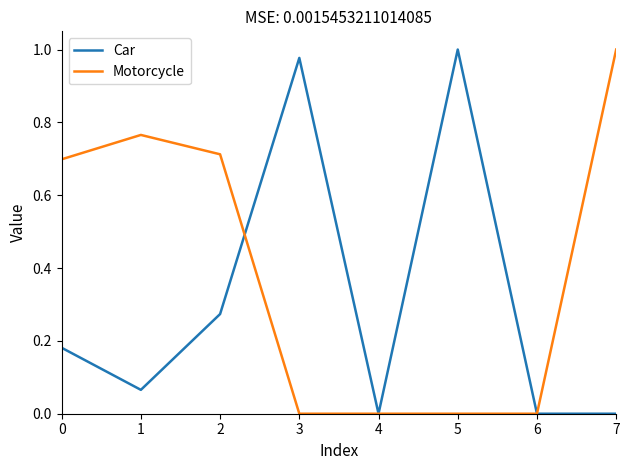

The value of Motorcycle at 7 is 0.4. True or false?

False